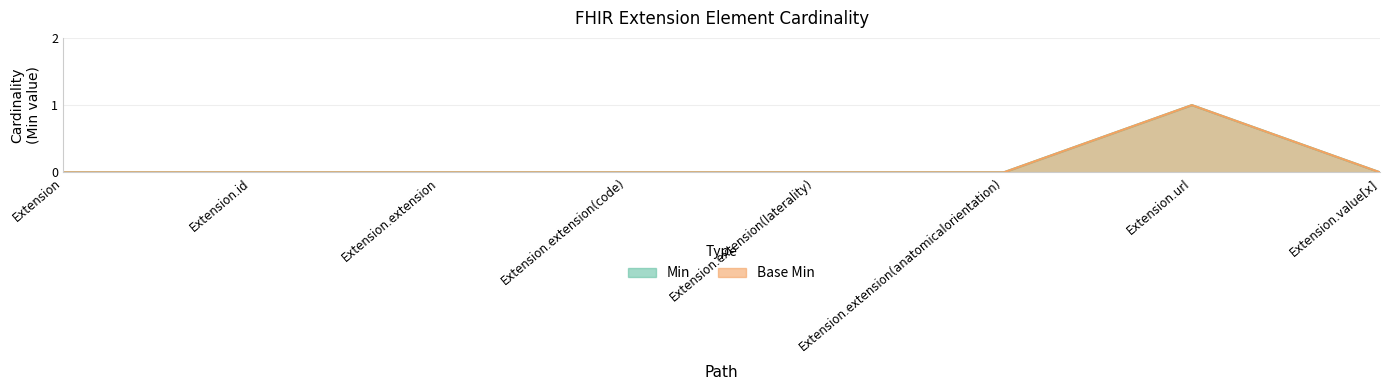

The Min series shows -1 at Extension.id. True or false?

False